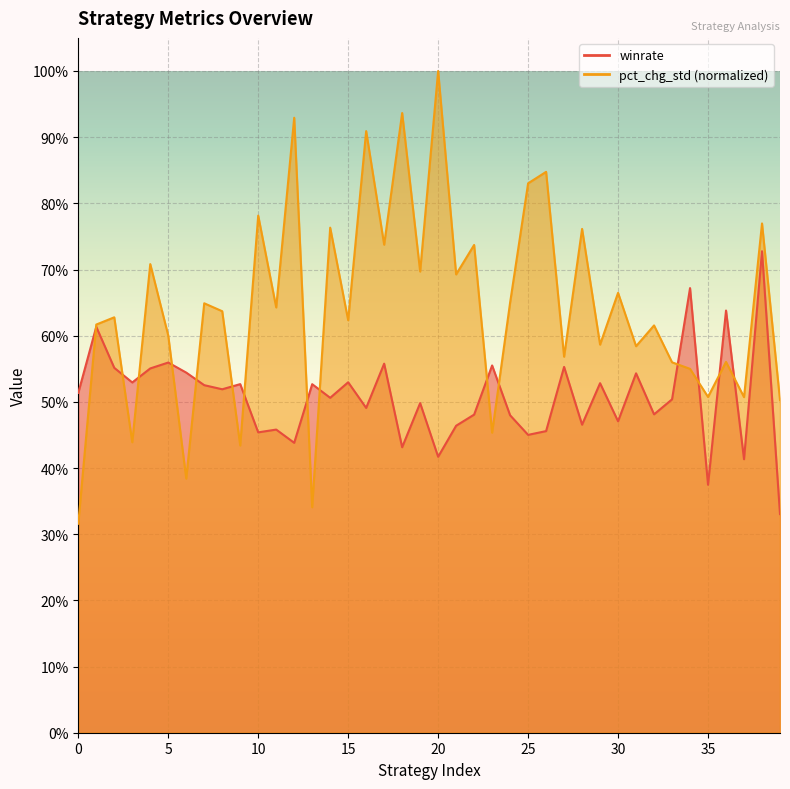

Reading right to left, what are all the values shown in this chart?

winrate: 39=0.3	38=0.7	37=0.4	36=0.6	35=0.4	34=0.7	33=0.5	32=0.5	31=0.5	30=0.5	29=0.5	28=0.5	27=0.6	26=0.5	25=0.5	24=0.5	23=0.6	22=0.5	21=0.5	20=0.4	19=0.5	18=0.4	17=0.6	16=0.5	15=0.5	14=0.5	13=0.5	12=0.4	11=0.5	10=0.5	9=0.5	8=0.5	7=0.5	6=0.5	5=0.6	4=0.6	3=0.5	2=0.6	1=0.6	0=0.5
pct_chg_std: 39=0.5	38=0.8	37=0.5	36=0.6	35=0.5	34=0.5	33=0.6	32=0.6	31=0.6	30=0.7	29=0.6	28=0.8	27=0.6	26=0.8	25=0.8	24=0.7	23=0.5	22=0.7	21=0.7	20=1.0	19=0.7	18=0.9	17=0.7	16=0.9	15=0.6	14=0.8	13=0.3	12=0.9	11=0.6	10=0.8	9=0.4	8=0.6	7=0.6	6=0.4	5=0.6	4=0.7	3=0.4	2=0.6	1=0.6	0=0.3